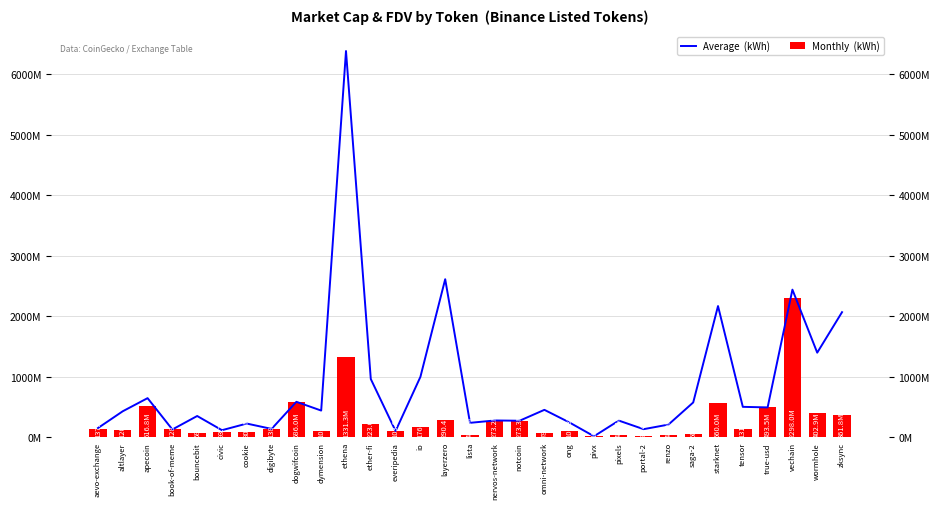

How many series are shown in this chart?

2